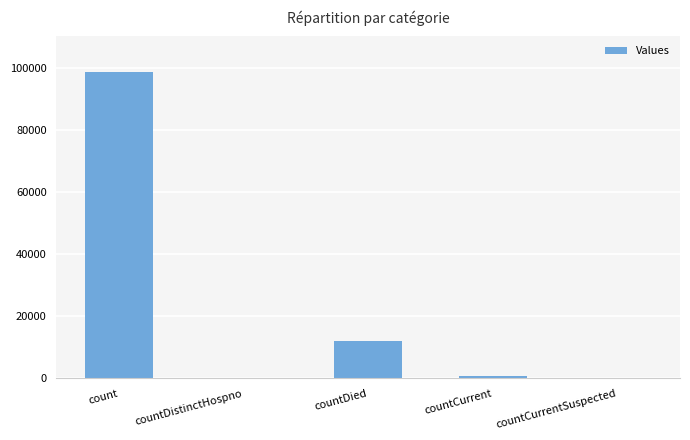

How many series are shown in this chart?

1